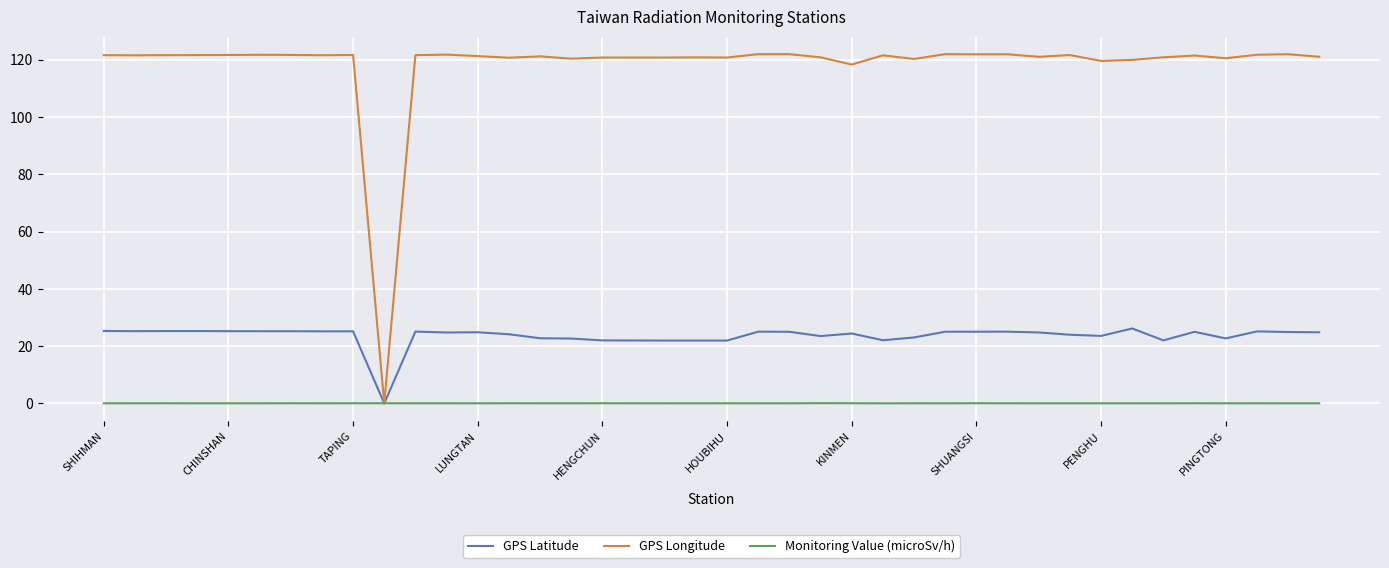

What is the highest value of the GPS Longitude series?

121.9